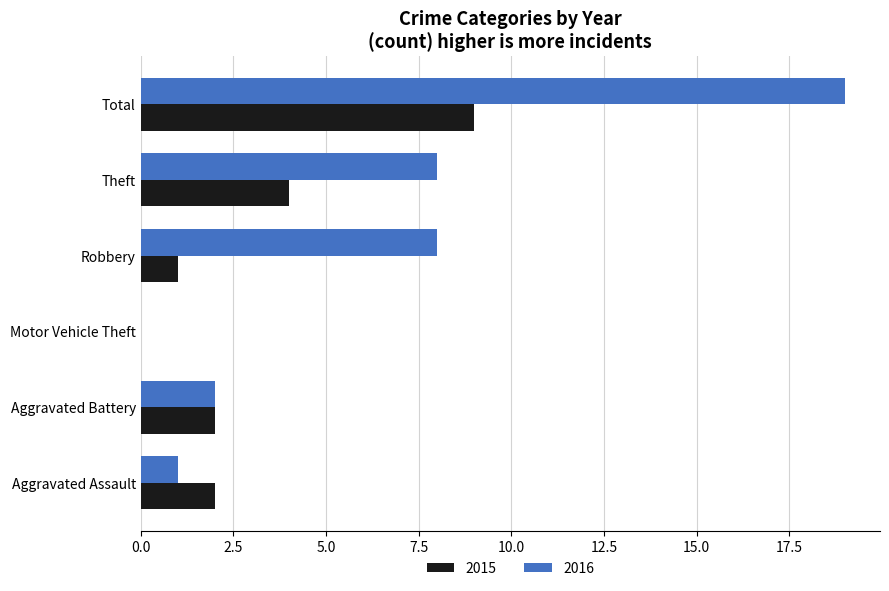

What is the total value across all series at Total?

28